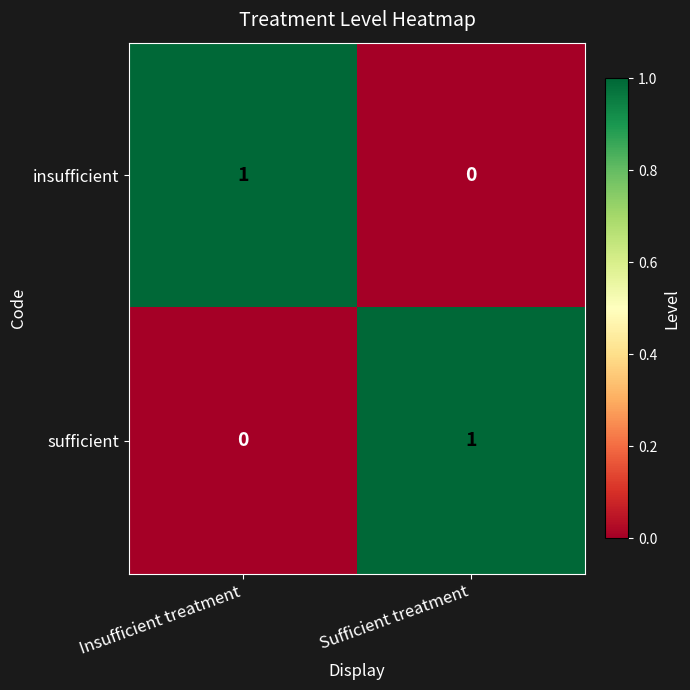

Rank the categories by sufficient value from highest to lowest.

Sufficient treatment, Insufficient treatment